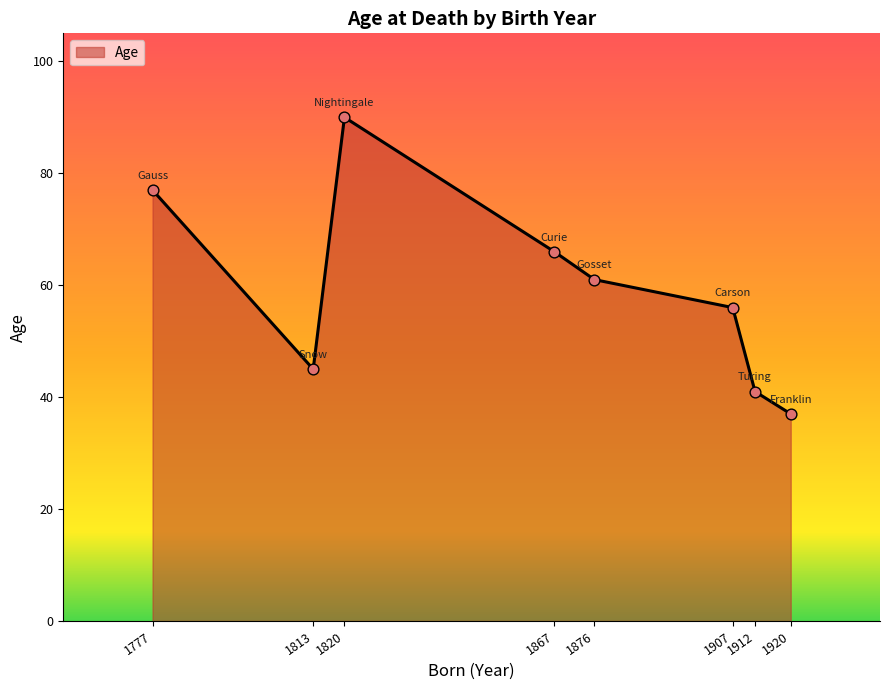

What is the ratio of the value at 1777 to the value at 1876?

1.3